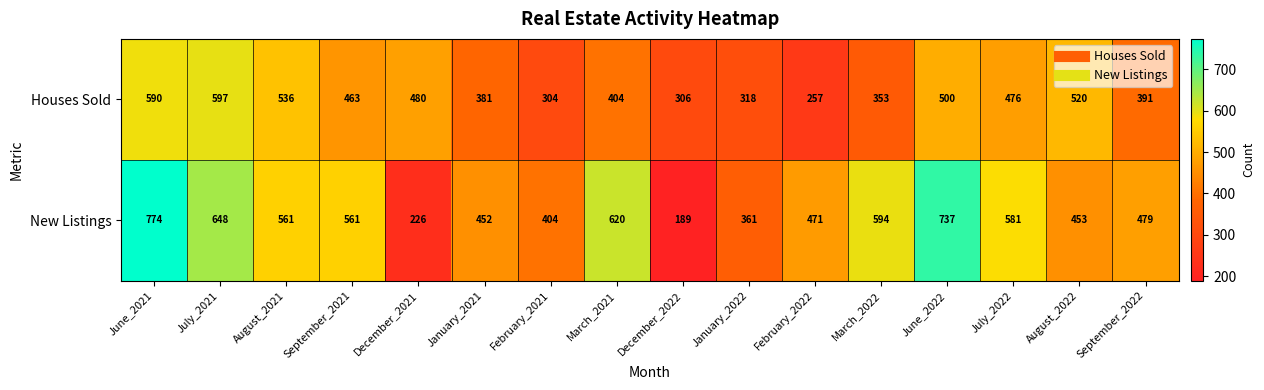

Which series changed the most between February_2021 and December_2022?

New Listings